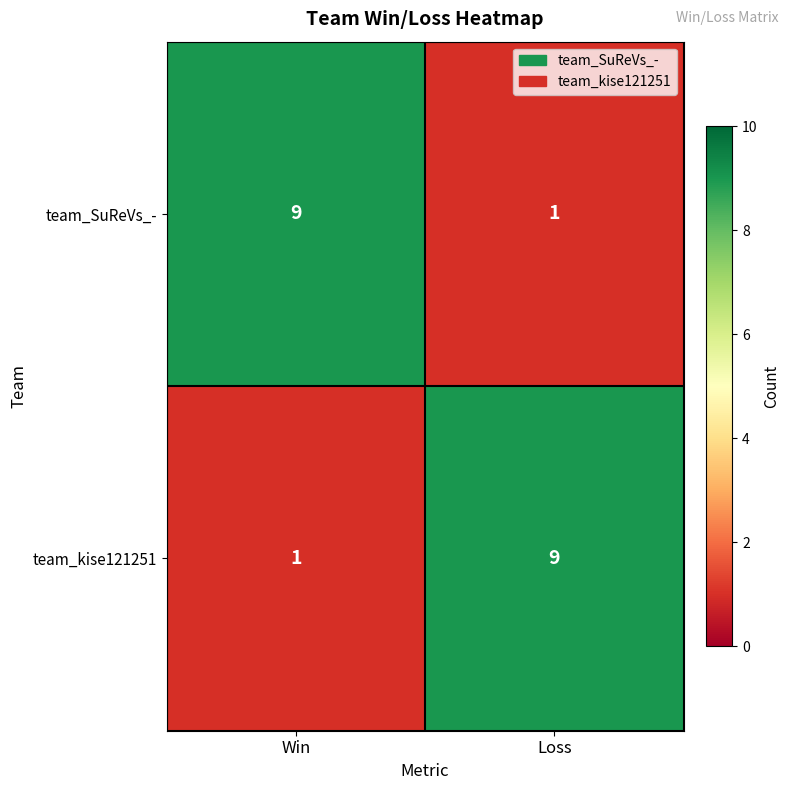

True or false: team_kise121251 has a value of 2 at Loss.

False